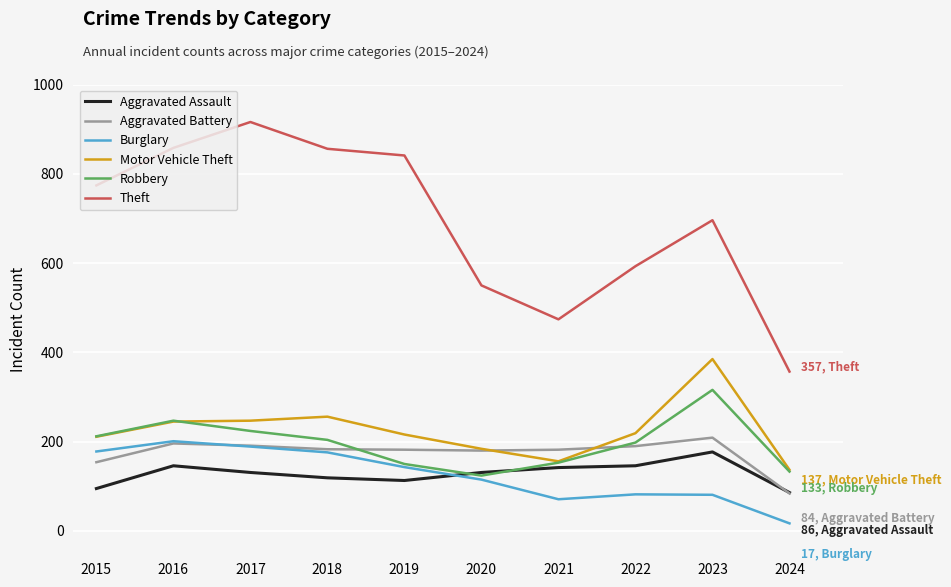

What is the difference between the second highest and minimum values in the Robbery series?

123